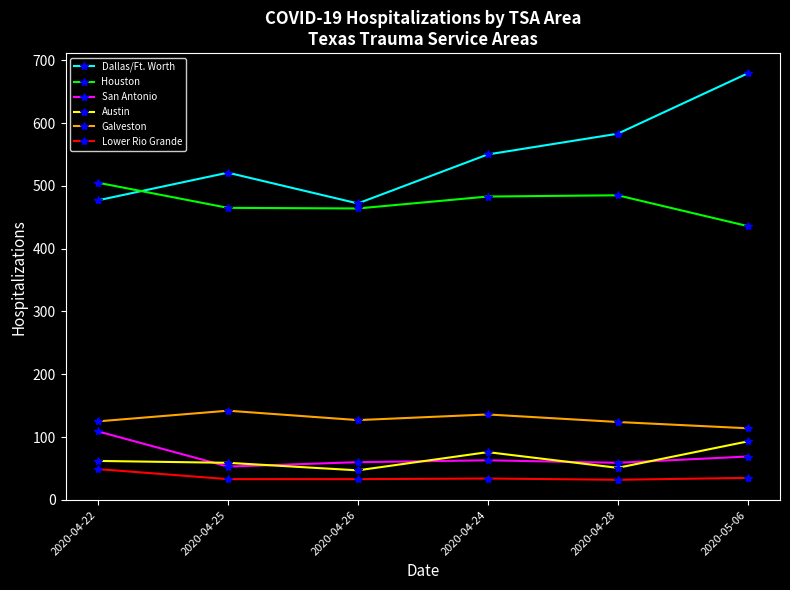

The value of Houston at 2020-04-28 is 205. True or false?

False